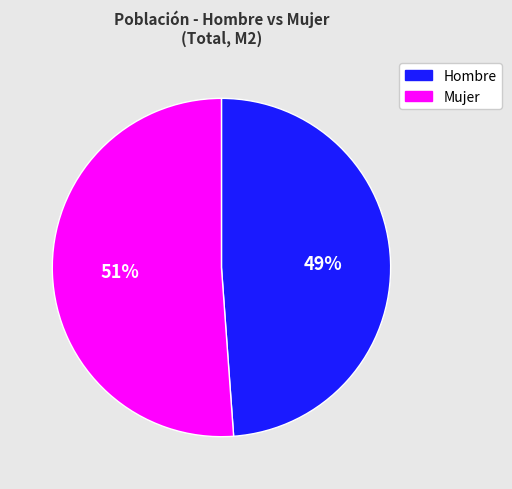

Count the number of slices in the pie.

2